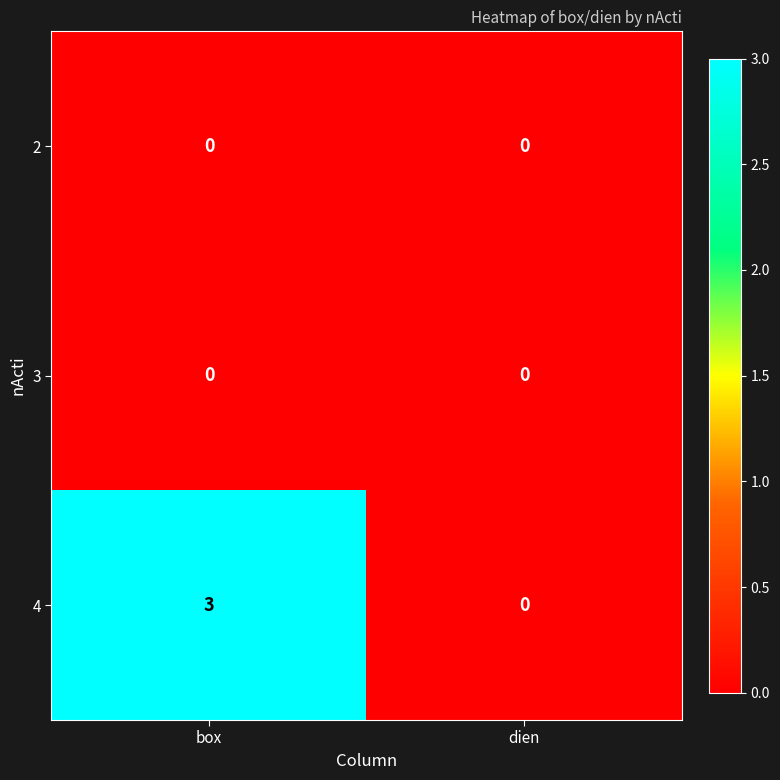

Reading left to right, what are all the values shown in this chart?

2: 0	0
3: 0	0
4: 3	0